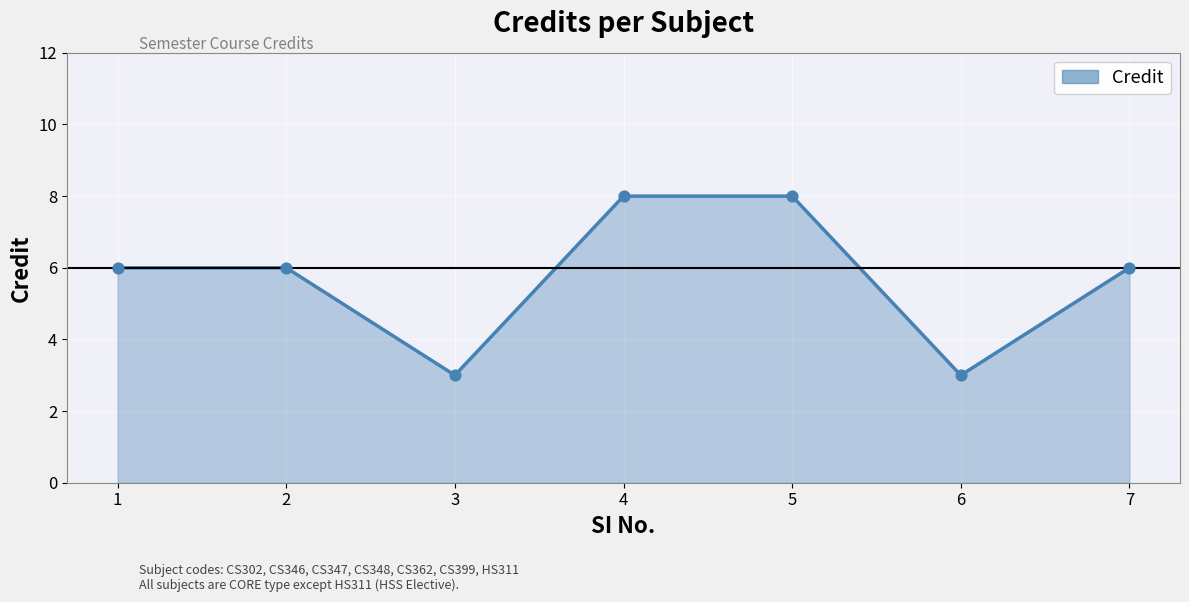

Approximately how many times larger is the value at 3 compared to 6?

1.0